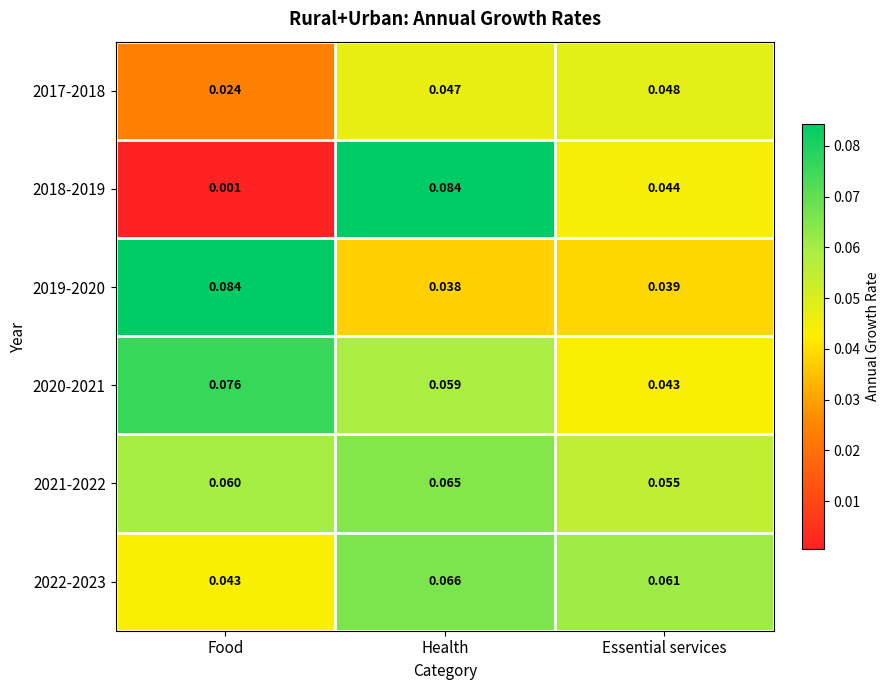

Rank the categories by 2022-2023 value from highest to lowest.

Health, Essential services, Food